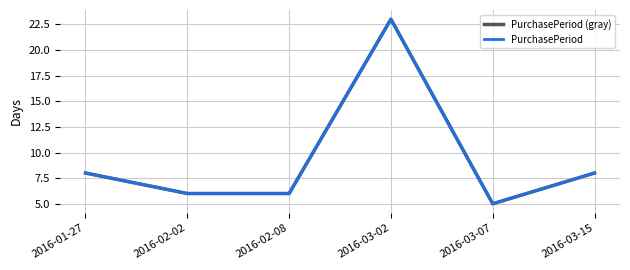

Reading left to right, list all the values displayed in this chart.

PurchasePeriod (gray): 8	6	6	23	5	8
PurchasePeriod: 8	6	6	23	5	8